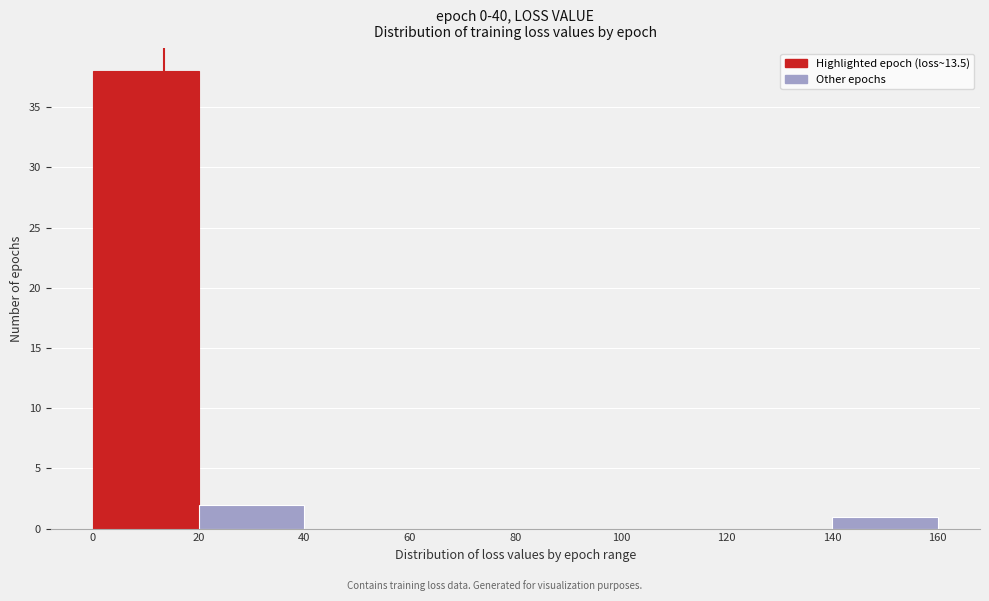

Reading left to right, transcribe this chart: for each bar, give the range it covers on the x-axis and its height. The values are not printed on the chart, so give them approximately, as read against the axis.

0 to 20: 38
20 to 40: 2
40 to 60: 0
60 to 80: 0
80 to 100: 0
100 to 120: 0
120 to 140: 0
140 to 160: 1